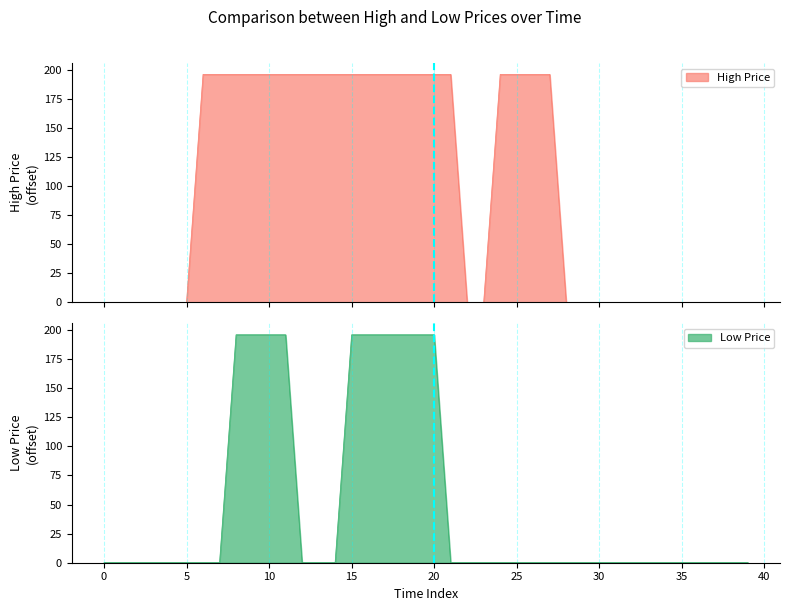

True or false: Low has more than 2 points higher than both neighbors.

False